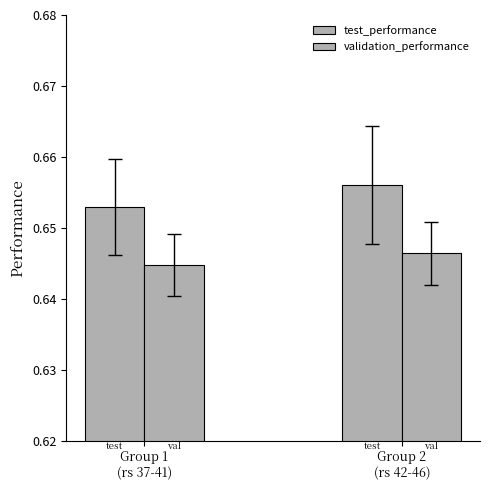

Does the chart contain any negative values?

No